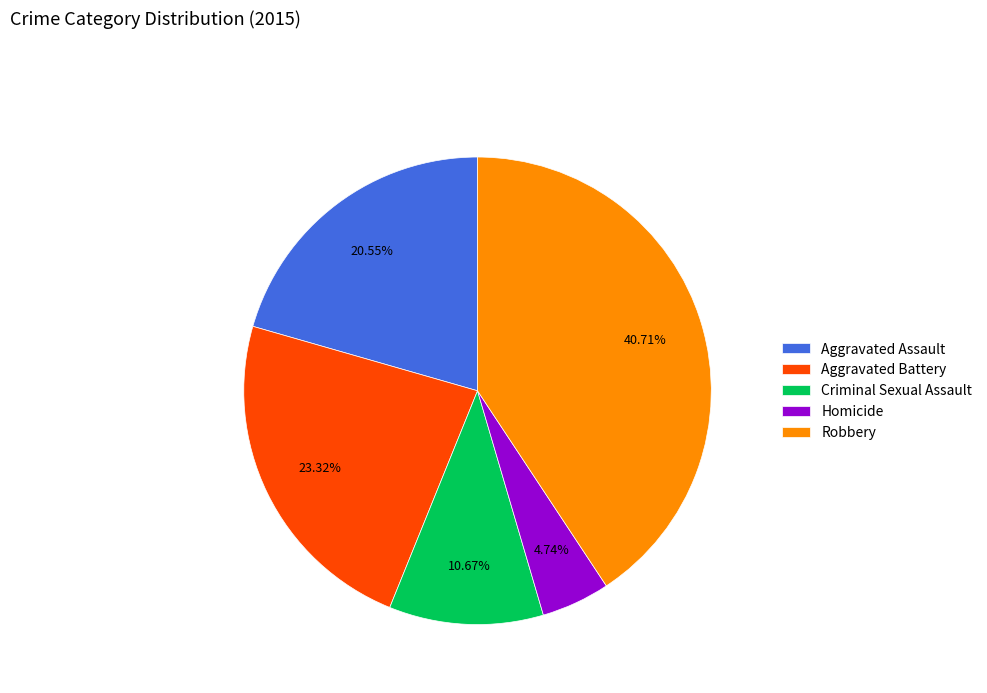

To the nearest percent, what is the average slice percentage?

20%